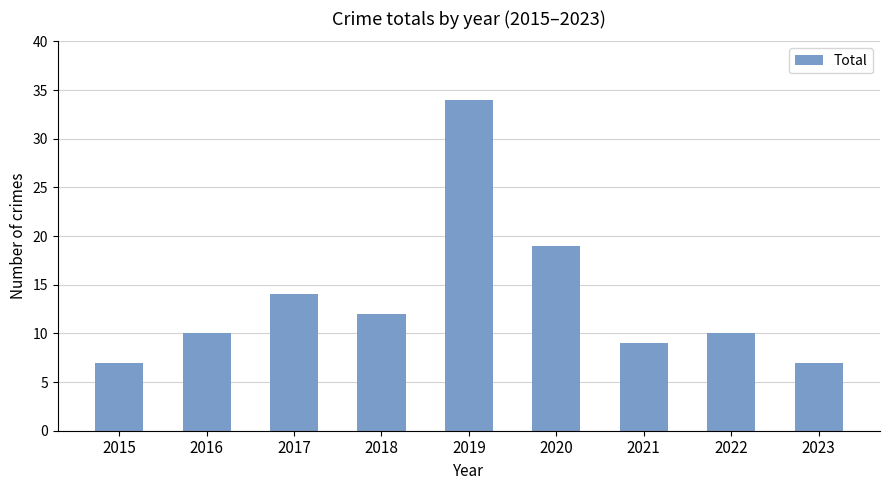

True or false: the data shows 14 at 2017.

True